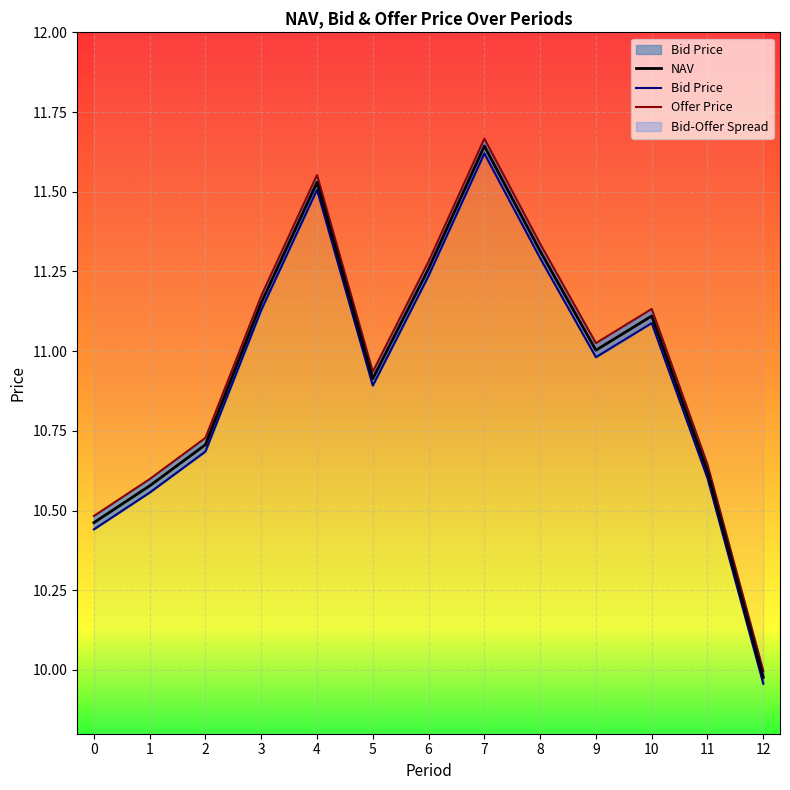

Between 7 and 8, which series saw the biggest shift?

Offer Price